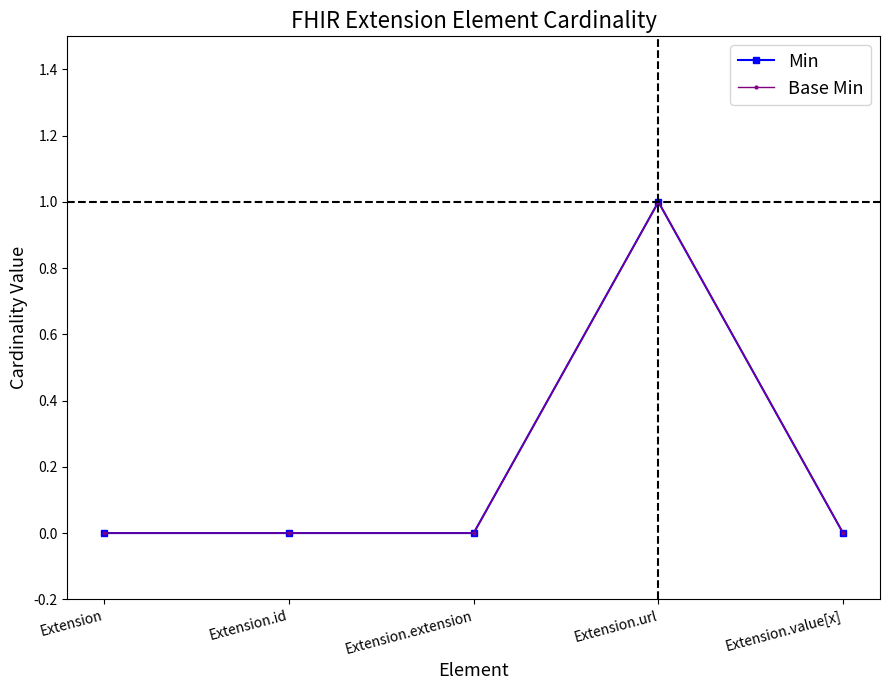

At how many categories does at least one series exceed 0?

1